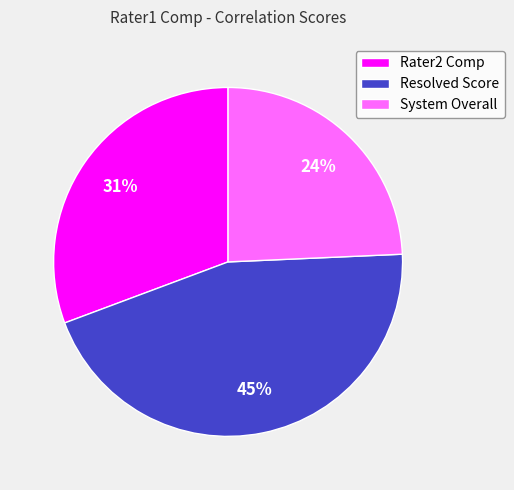

Which slice is the smallest?

System Overall